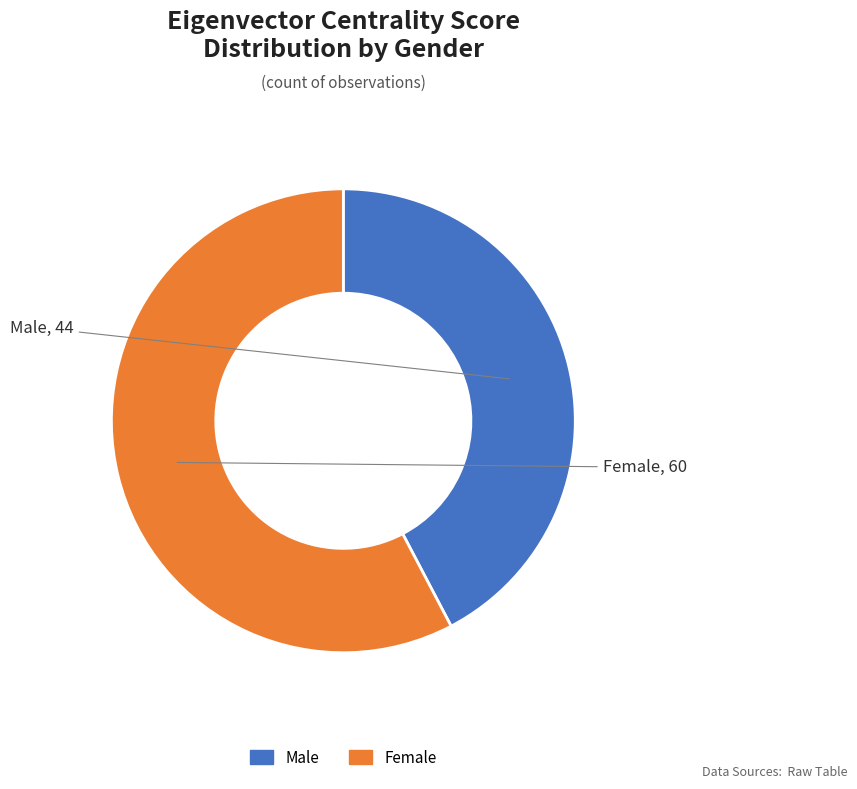

Approximately how many times larger is the value at Male compared to Female?

0.7